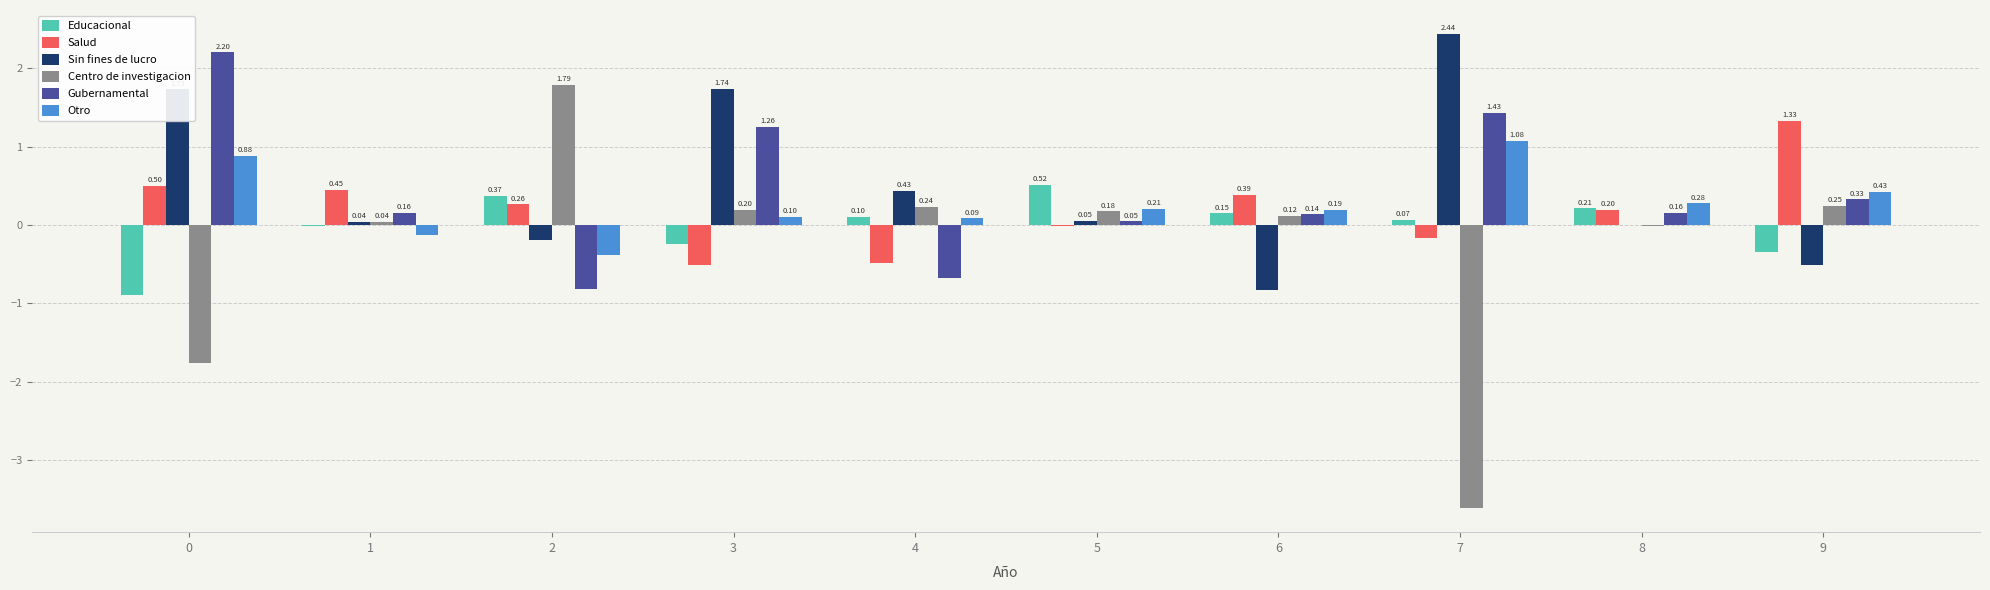

Between 2 and 5, which series saw the biggest shift?

Centro de investigacion